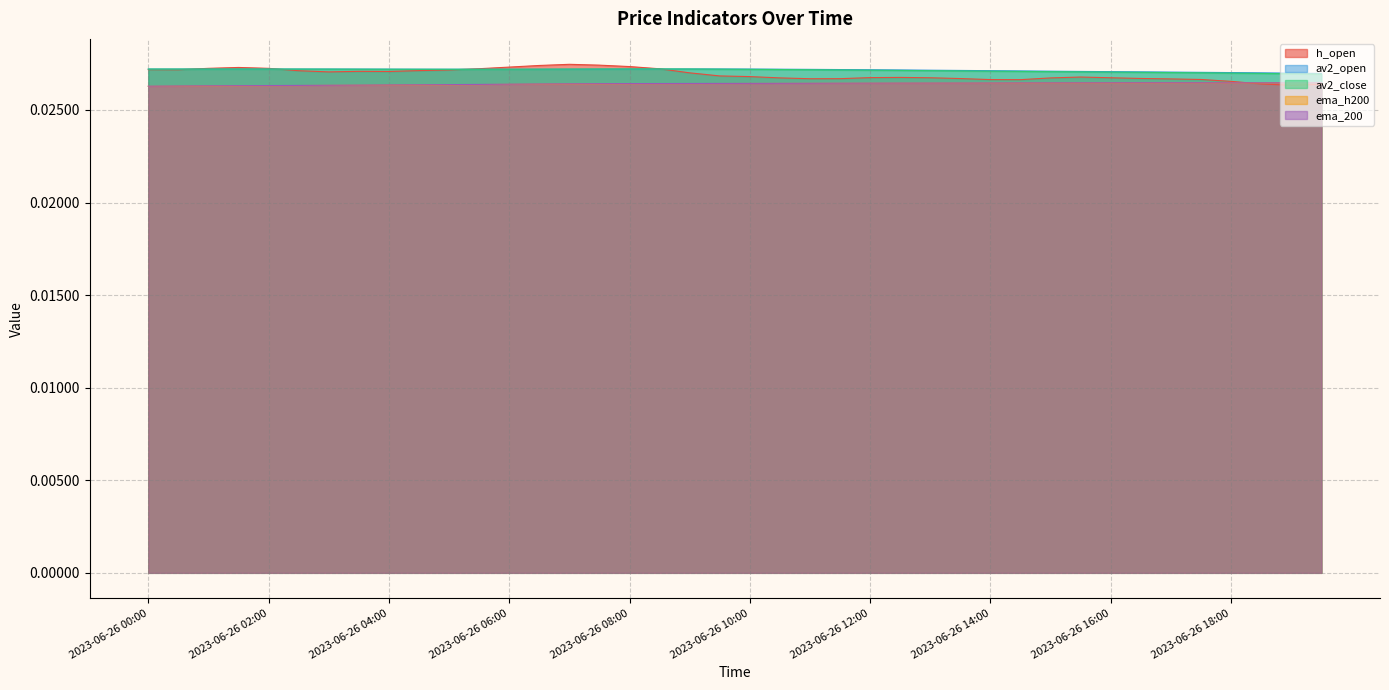

Which category has the highest value across all series?

2023-06-26 07:00